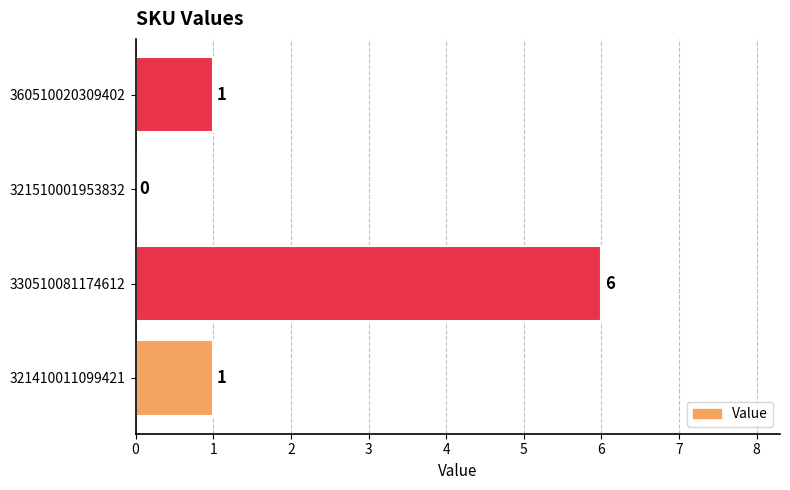

How many values are between 1 and 6?

3